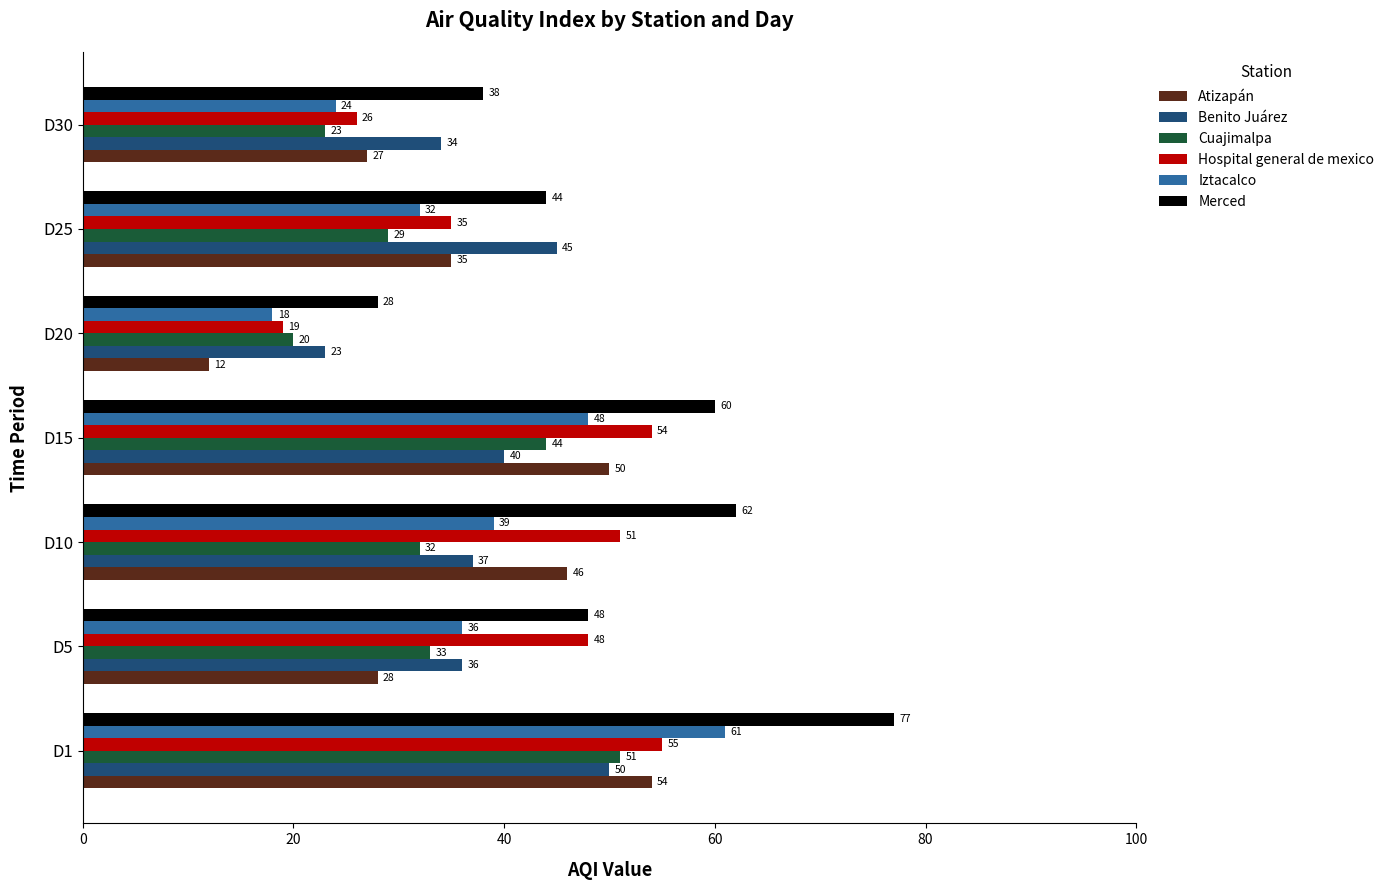

List the labels in order of Atizapán value, smallest first.

D20, D30, D5, D25, D10, D15, D1